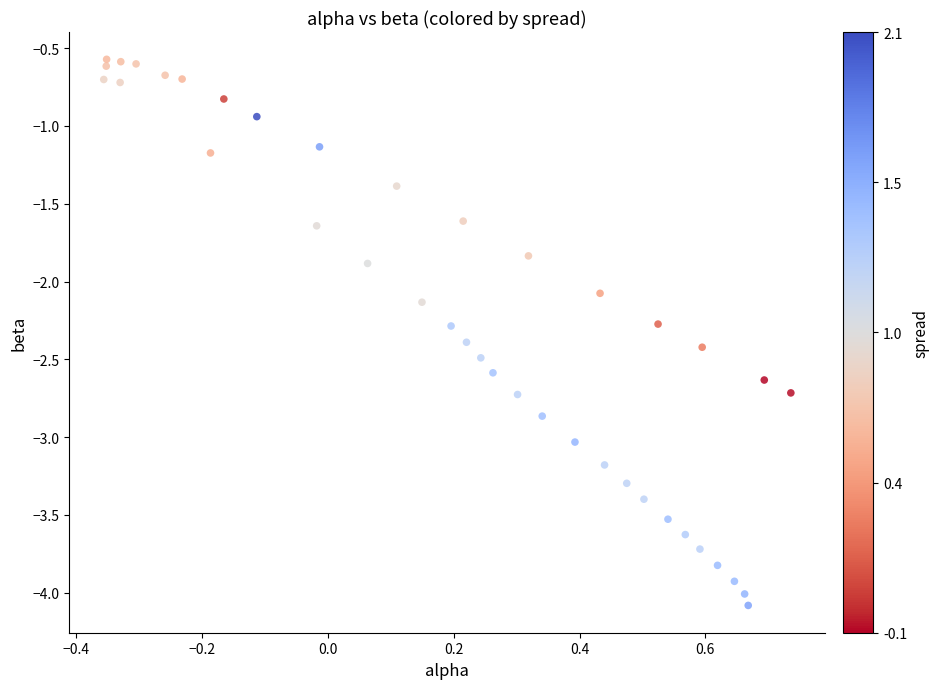

What Y value in the scatter plot is closest to -2?

-2.1